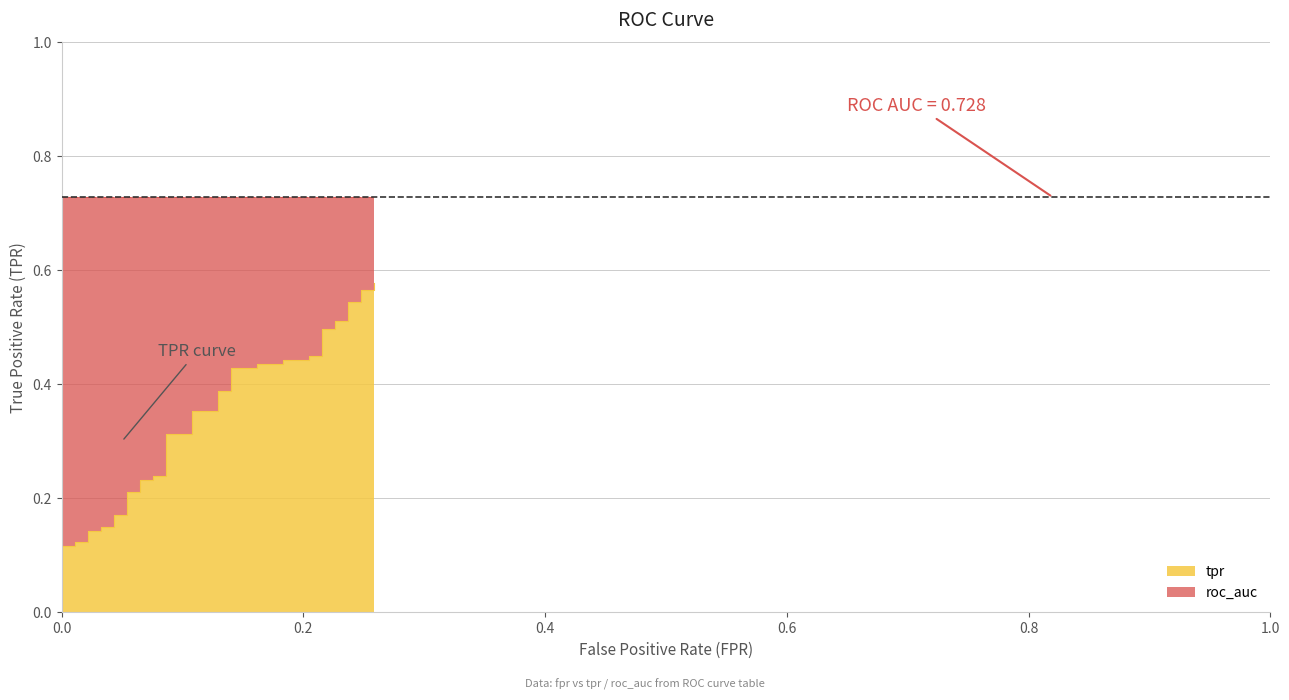

Rank the categories by value from highest to lowest.

0.2580645161290323, 0.2473118279569892, 0.2580645161290323, 0.2365591397849462, 0.2473118279569892, 0.2258064516129032, 0.2365591397849462, 0.2150537634408602, 0.2258064516129032, 0.2043010752688172, 0.2150537634408602, 0.1827956989247312, 0.2043010752688172, 0.1612903225806452, 0.1827956989247312, 0.1397849462365591, 0.1612903225806452, 0.1290322580645161, 0.1397849462365591, 0.1075268817204301, 0.1290322580645161, 0.08602150537634409, 0.1075268817204301, 0.07526881720430108, 0.08602150537634409, 0.06451612903225806, 0.07526881720430108, 0.05376344086021505, 0.06451612903225806, 0.04301075268817205, 0.05376344086021505, 0.03225806451612903, 0.04301075268817205, 0.02150537634408602, 0.03225806451612903, 0.01075268817204301, 0.02150537634408602, 0.0, 0.01075268817204301, 0.0